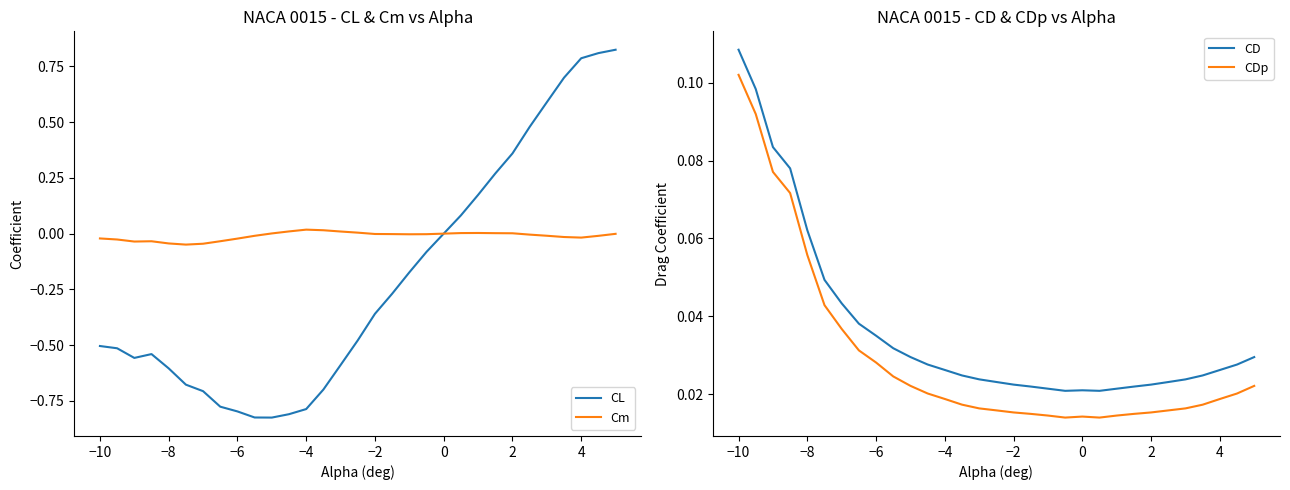

True or false: CDp and CD intersect in this chart.

False